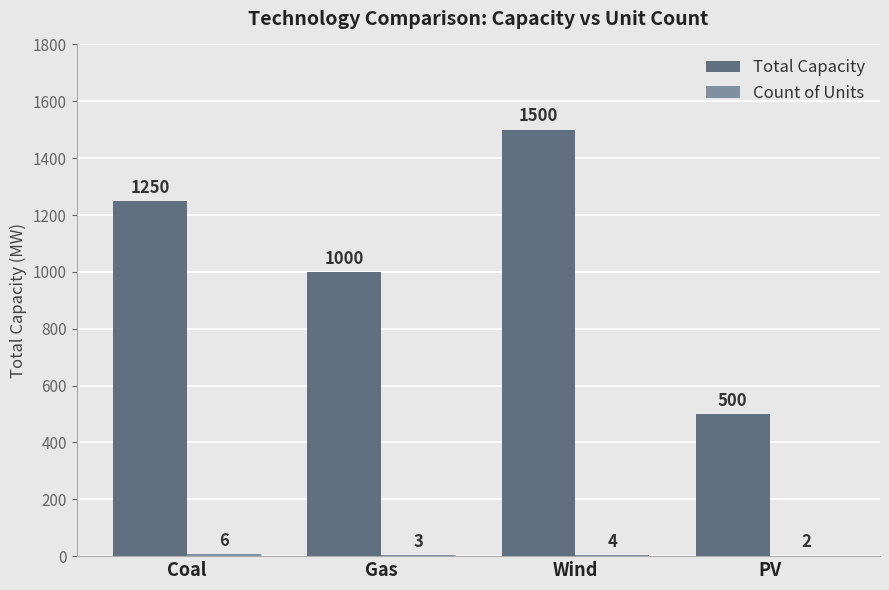

What value does the Total Capacity series have at Wind, to the nearest 10?

1500